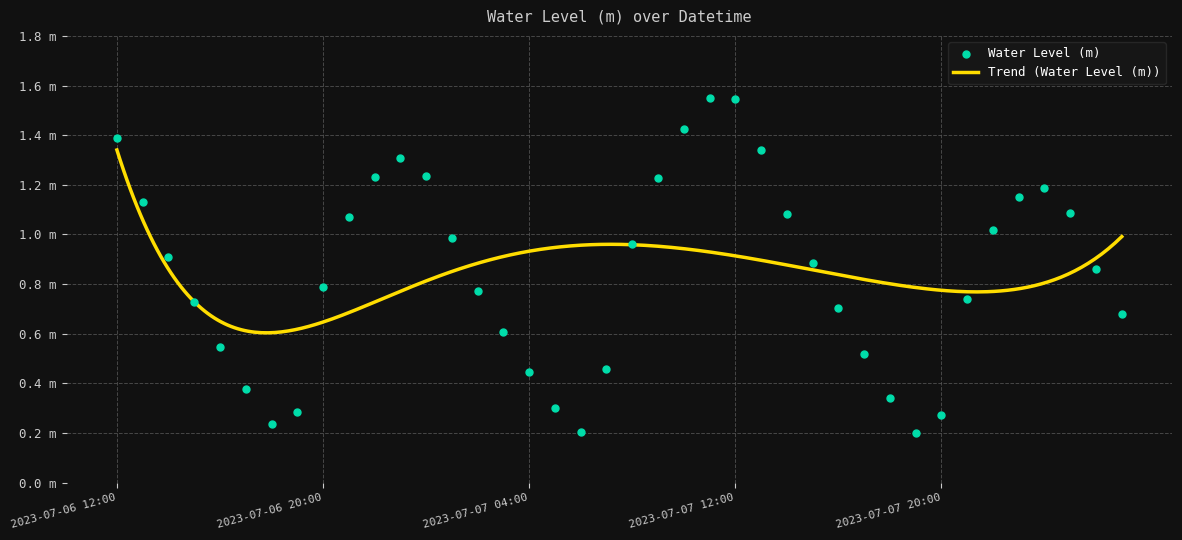

Which has a higher value, 2023-07-07 20:00 or 2023-07-06 16:00?

2023-07-06 16:00